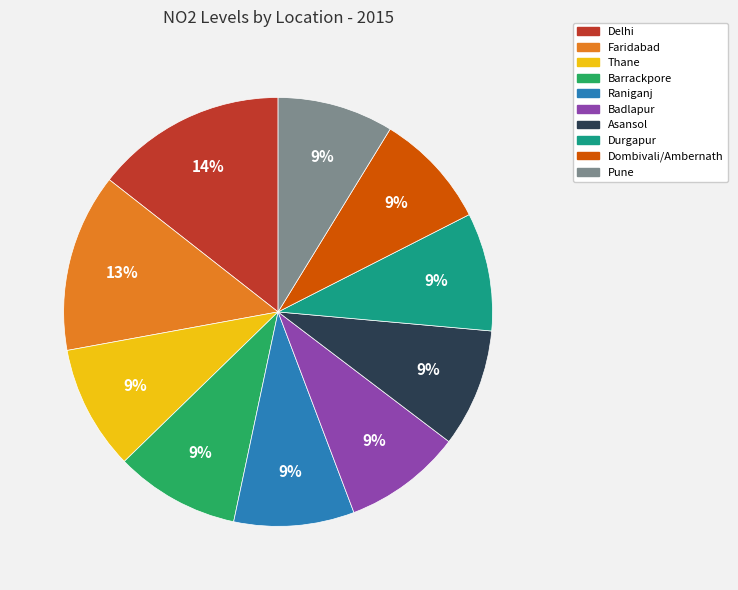

To the nearest percent, what is the combined percentage of Durgapur and Dombivali/Ambernath?

18%